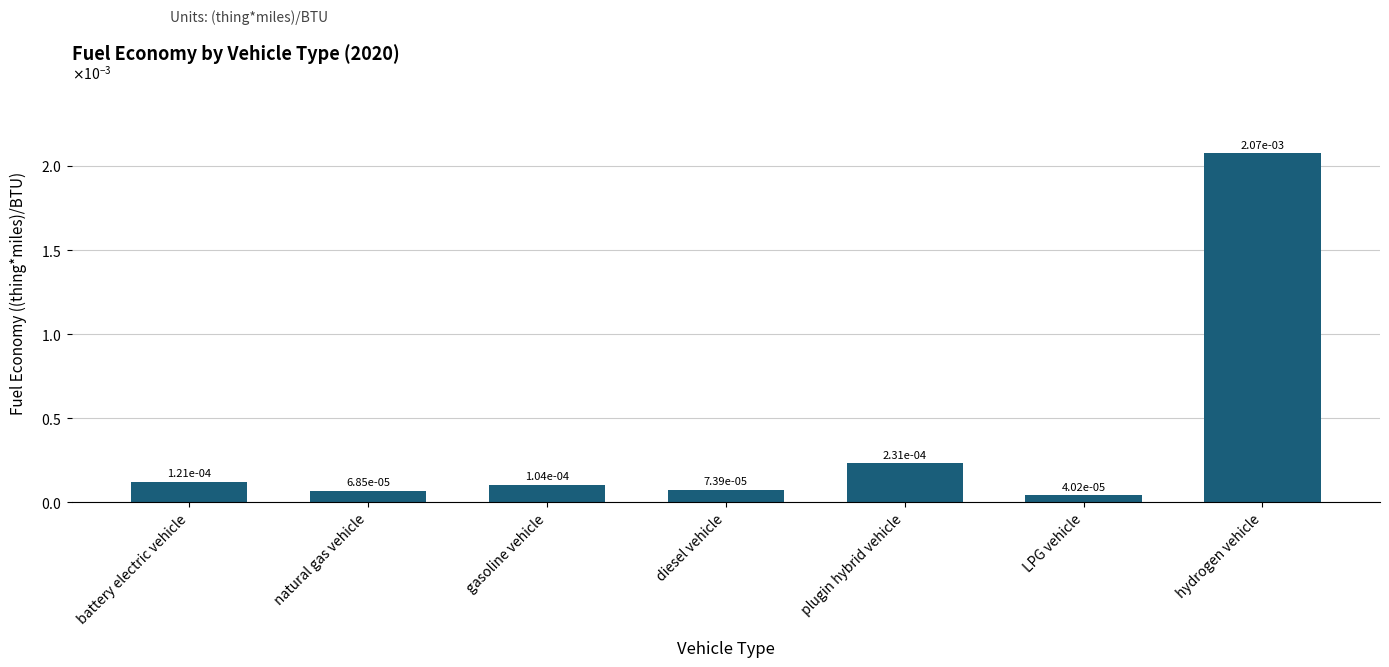

What is the label of the 5th bar from the right?

gasoline vehicle